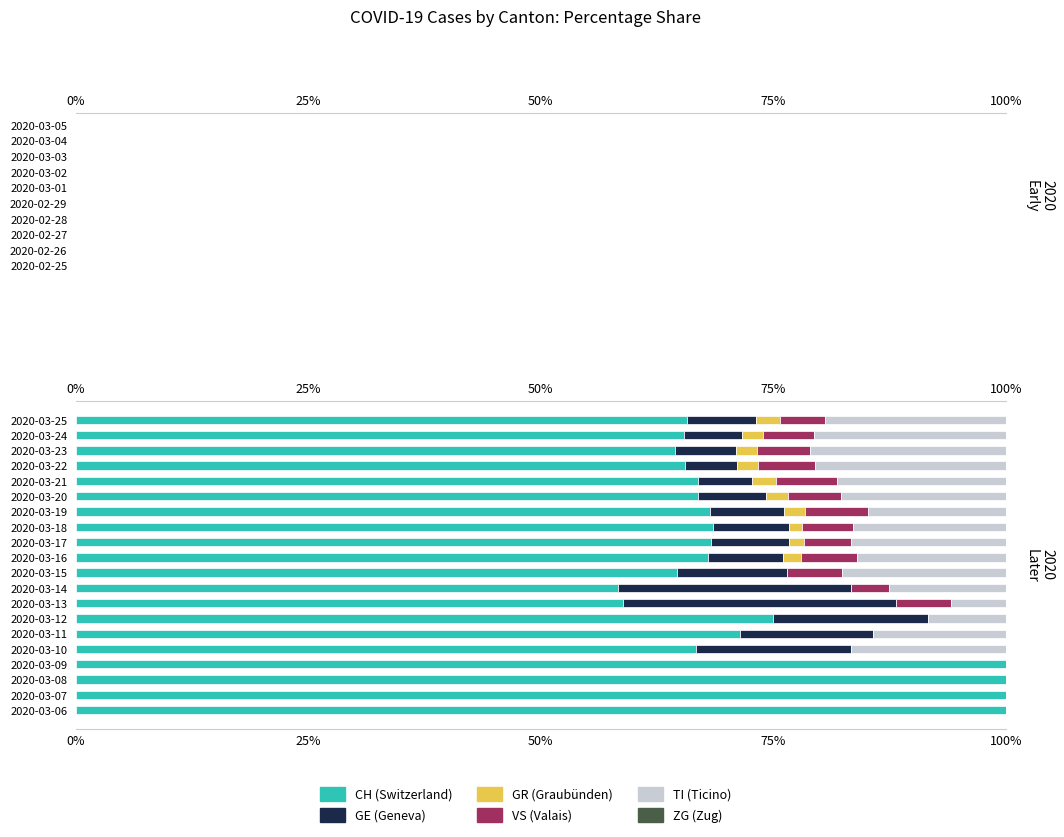

What is the total value across all series at 2020-03-15?

100.0